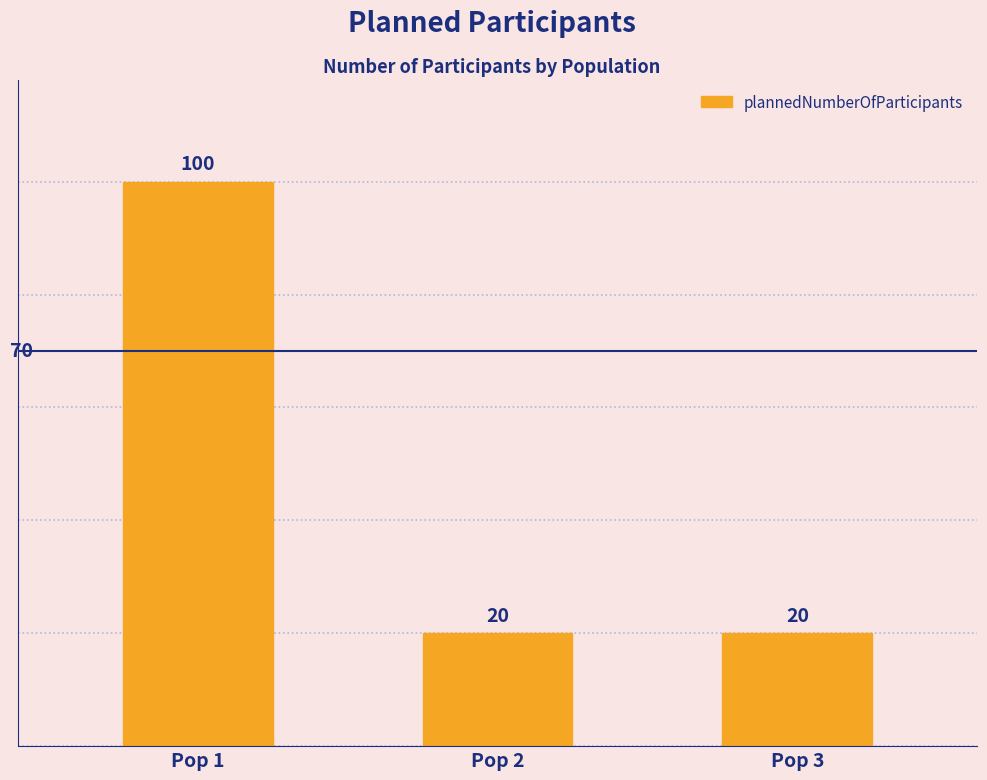

Which category has the highest value across all series?

Pop 1